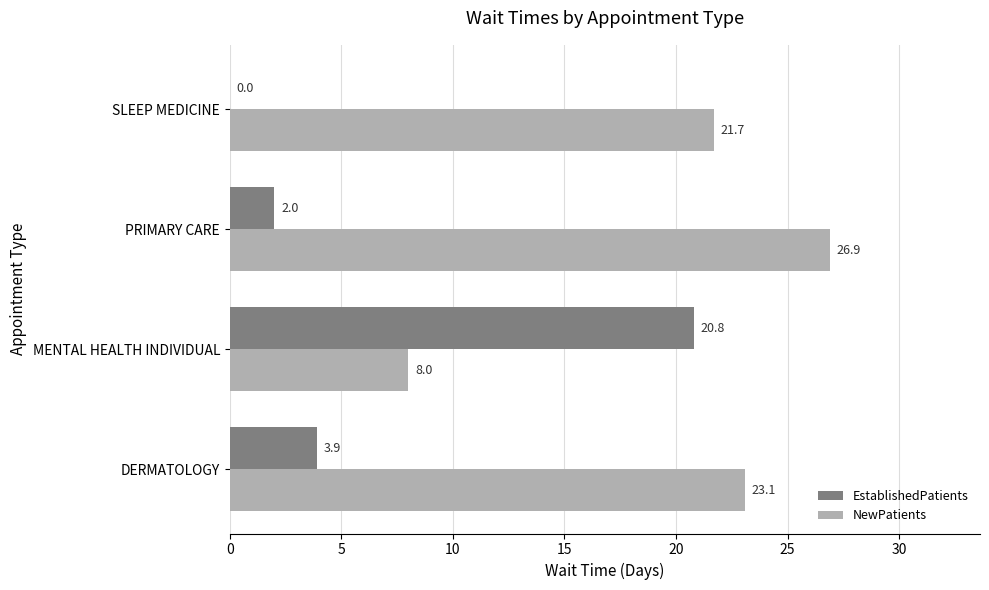

What is the average value of the NewPatients series?

19.9